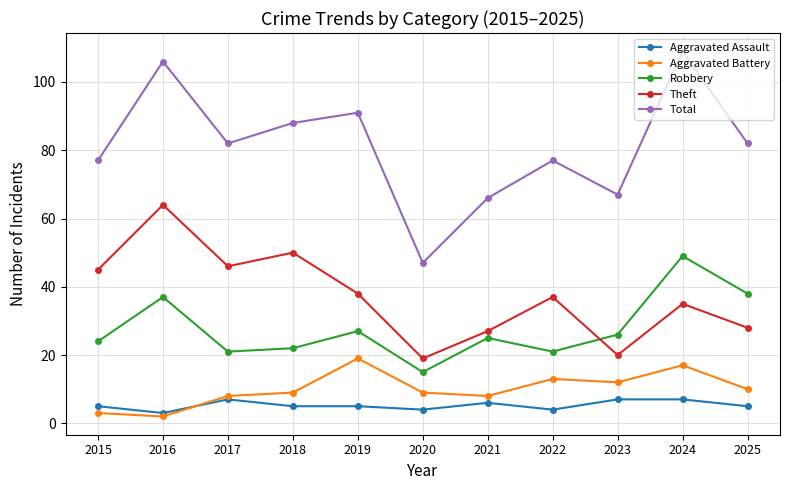

Rank the series at 2023 from highest to lowest value.

Total, Robbery, Theft, Aggravated Battery, Aggravated Assault